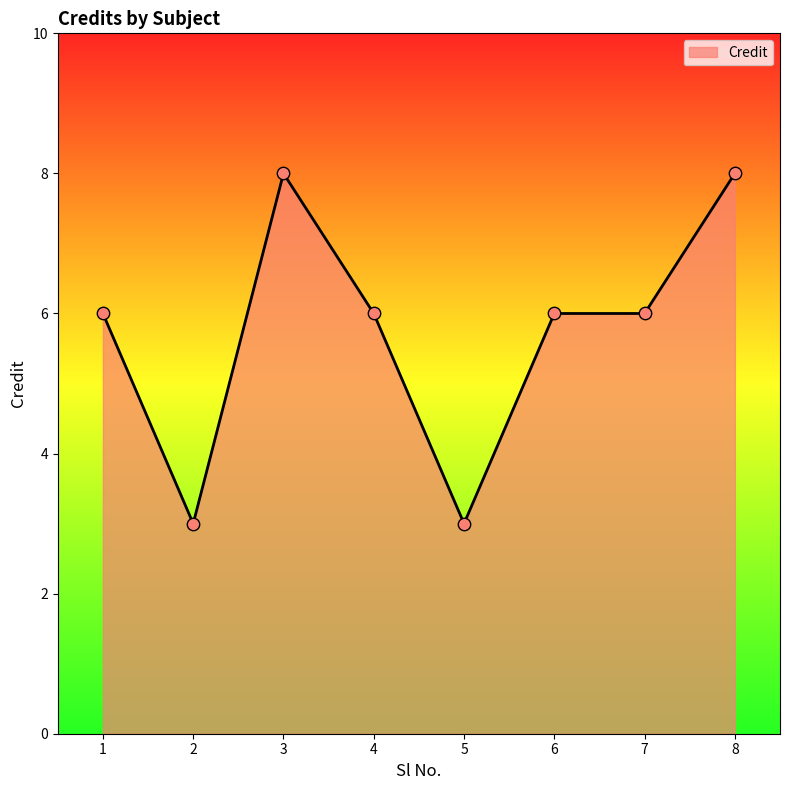

What is the change in value from 2 to 6?

+3